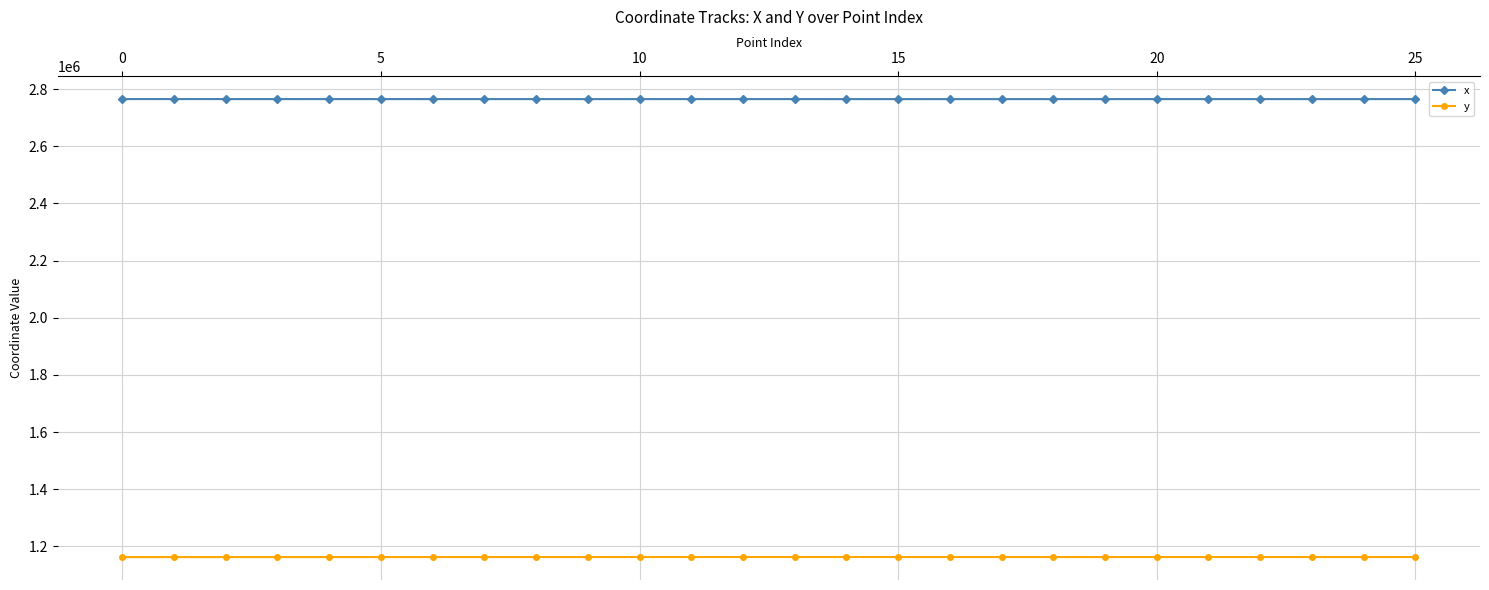

Rank the series by their maximum value, from highest to lowest.

x, y